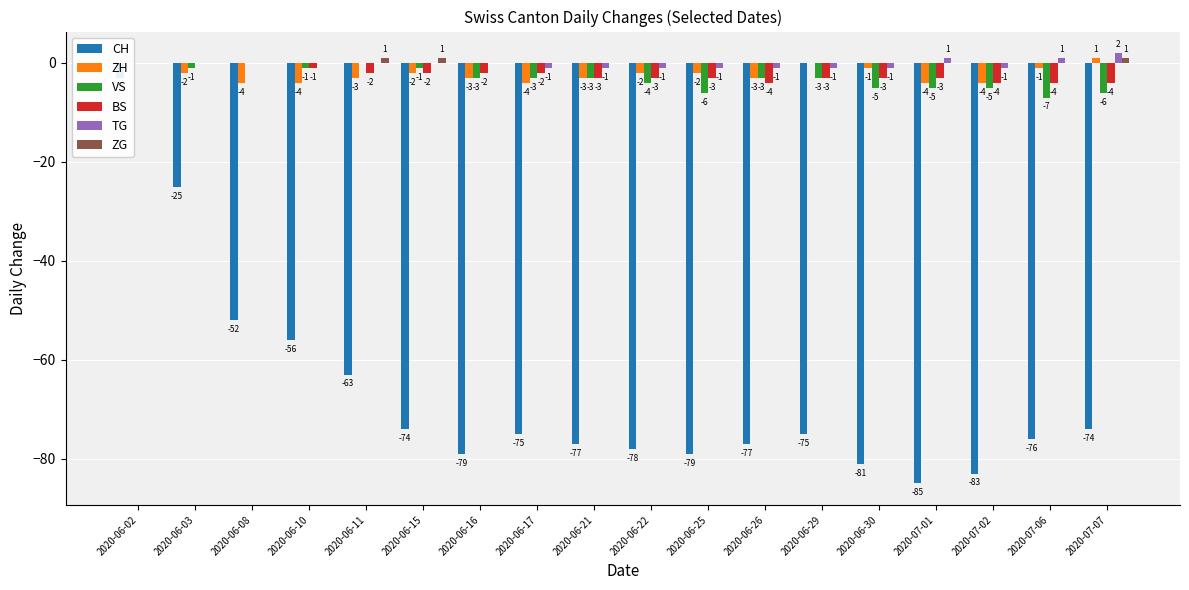

Which has a higher value, 2020-06-30 or 2020-06-11?

2020-06-11